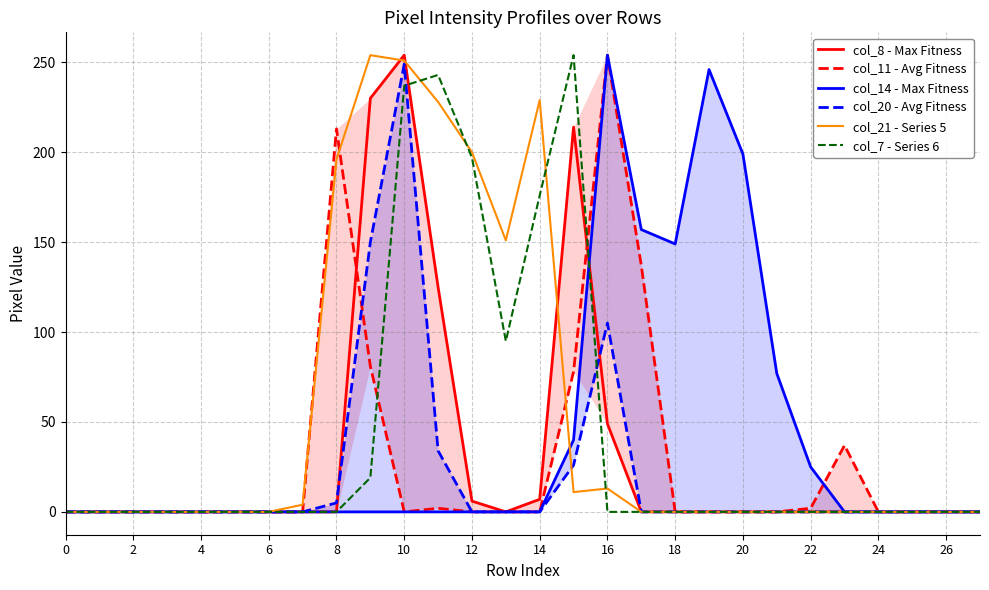

True or false: col_21 - Series 5 has a value of 319 at 8.

False